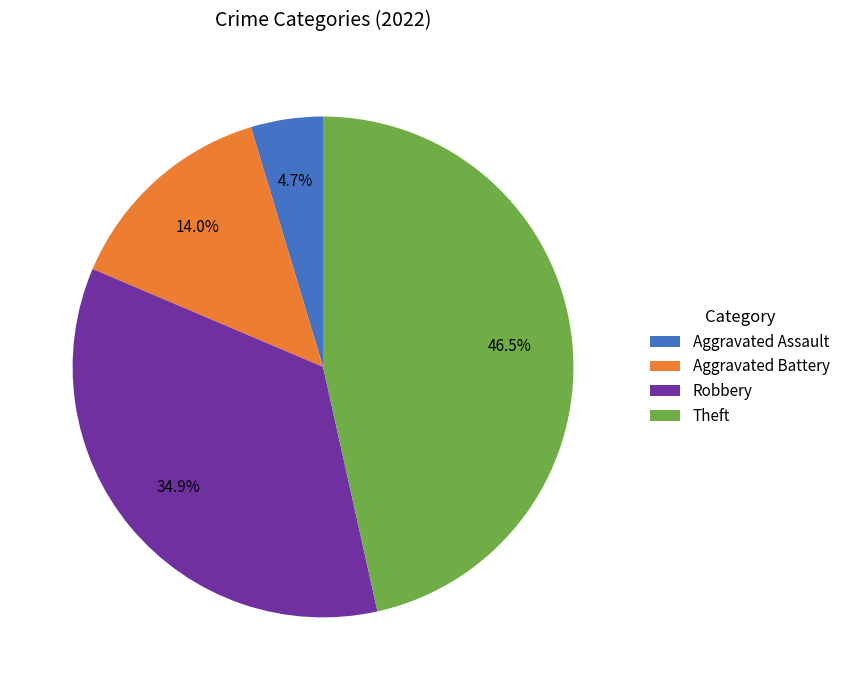

To the nearest percent, what is the difference between the Aggravated Assault and Aggravated Battery slice percentages?

9%